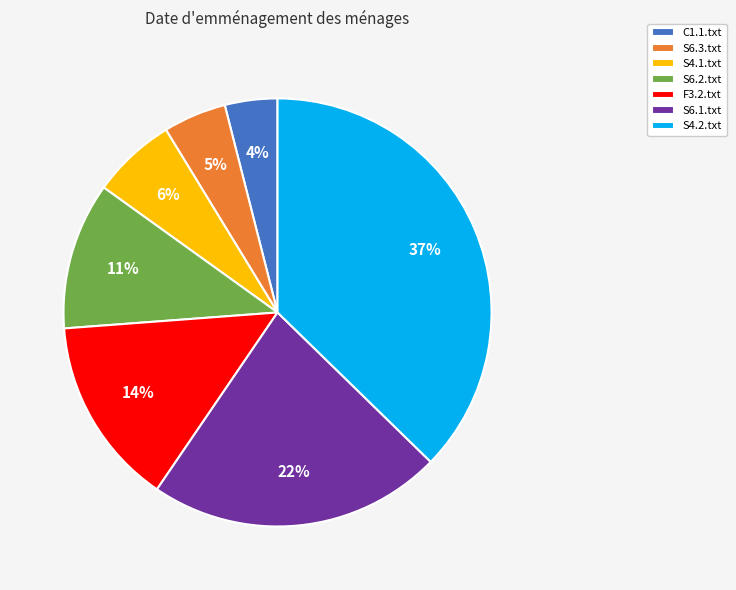

What percentage is the S4.1.txt slice, to the nearest percent?

6%